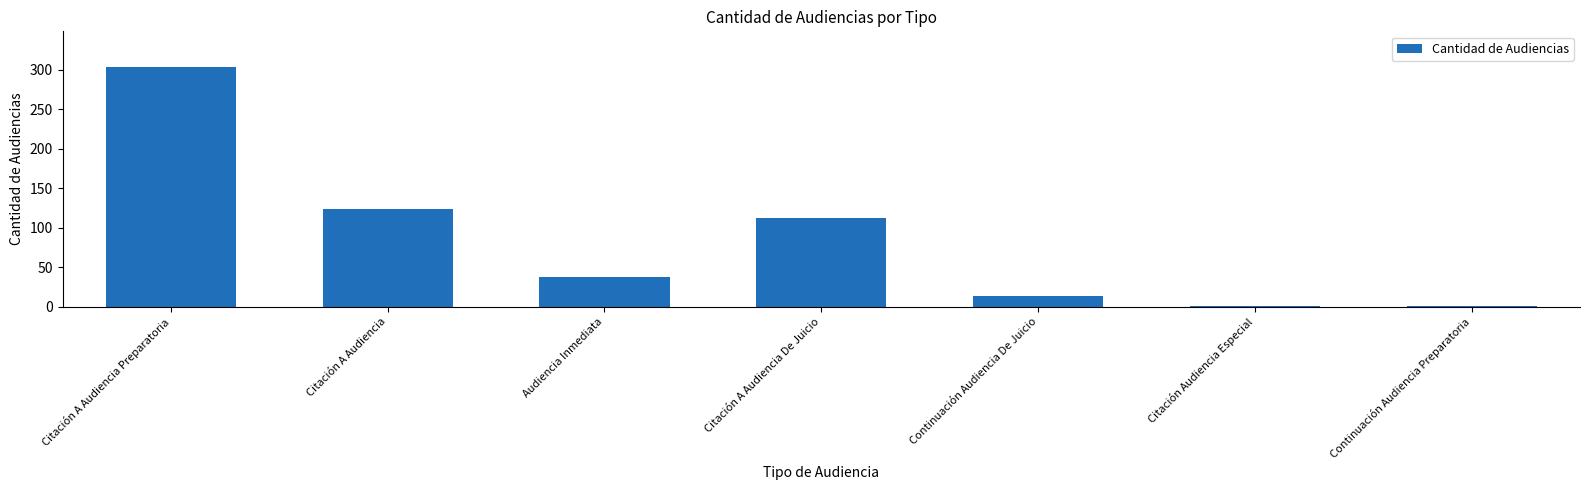

The chart shows a value of 14 at Continuación Audiencia De Juicio. True or false?

True